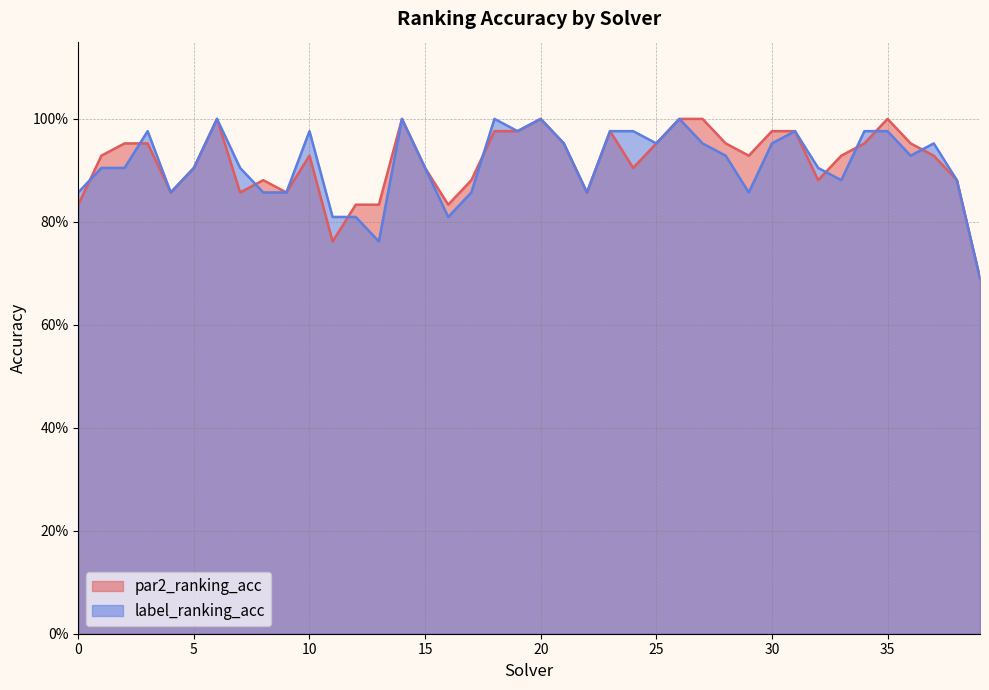

Count the number of categories in the chart.

40